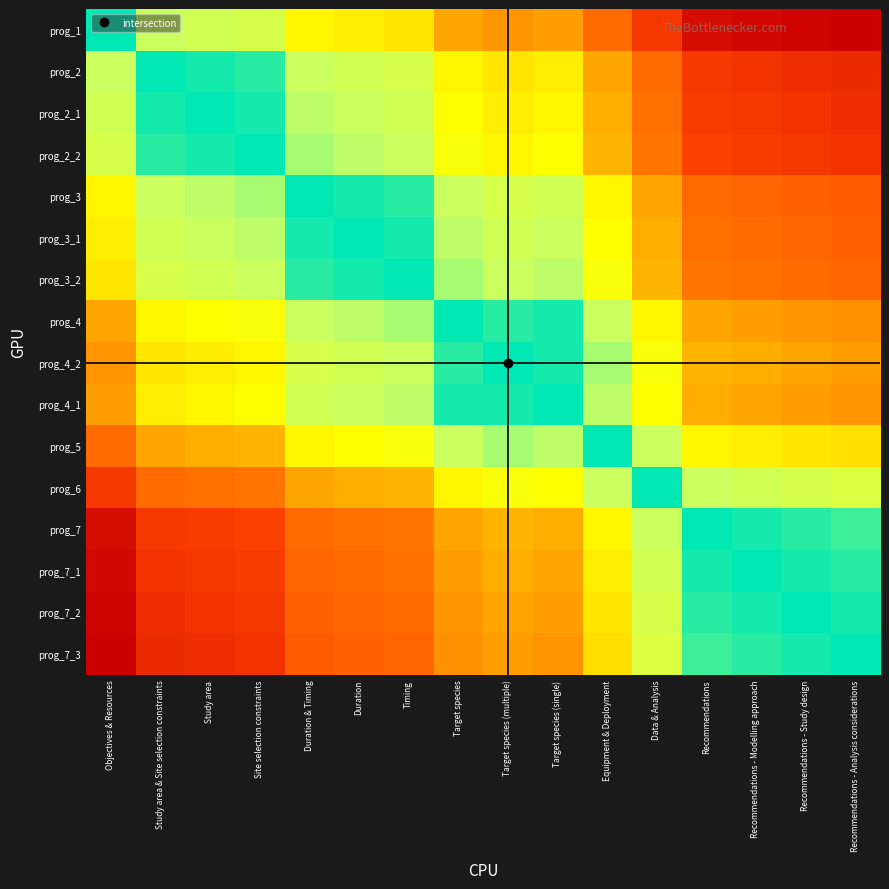

Reading right to left, what are all the values shown in this chart?

prog_1: Recommendations - Analysis considerations=6.3	Recommendations - Study design=6.2	Recommendations - Modelling approach=6.1	Recommendations=6.0	Data & Analysis=5.0	Equipment & Deployment=4.0	Target species (single)=3.1	Target species (multiple)=3.2	Target species=3.0	Timing=2.2	Duration=2.1	Duration & Timing=2.0	Site selection constraints=1.2	Study area=1.1	Study area & Site selection constraints=1.0	Objectives & Resources=0.0
prog_2: Recommendations - Analysis considerations=5.3	Recommendations - Study design=5.2	Recommendations - Modelling approach=5.1	Recommendations=5.0	Data & Analysis=4.0	Equipment & Deployment=3.0	Target species (single)=2.1	Target species (multiple)=2.2	Target species=2.0	Timing=1.2	Duration=1.1	Duration & Timing=1.0	Site selection constraints=0.2	Study area=0.1	Study area & Site selection constraints=0.0	Objectives & Resources=1.0
prog_2_1: Recommendations - Analysis considerations=5.2	Recommendations - Study design=5.1	Recommendations - Modelling approach=5.0	Recommendations=4.9	Data & Analysis=3.9	Equipment & Deployment=2.9	Target species (single)=2.0	Target species (multiple)=2.1	Target species=1.9	Timing=1.1	Duration=1.0	Duration & Timing=0.9	Site selection constraints=0.1	Study area=0.0	Study area & Site selection constraints=0.1	Objectives & Resources=1.1
prog_2_2: Recommendations - Analysis considerations=5.1	Recommendations - Study design=5.0	Recommendations - Modelling approach=4.9	Recommendations=4.8	Data & Analysis=3.8	Equipment & Deployment=2.8	Target species (single)=1.9	Target species (multiple)=2.0	Target species=1.8	Timing=1.0	Duration=0.9	Duration & Timing=0.8	Site selection constraints=0.0	Study area=0.1	Study area & Site selection constraints=0.2	Objectives & Resources=1.2
prog_3: Recommendations - Analysis considerations=4.3	Recommendations - Study design=4.2	Recommendations - Modelling approach=4.1	Recommendations=4.0	Data & Analysis=3.0	Equipment & Deployment=2.0	Target species (single)=1.1	Target species (multiple)=1.2	Target species=1.0	Timing=0.2	Duration=0.1	Duration & Timing=0.0	Site selection constraints=0.8	Study area=0.9	Study area & Site selection constraints=1.0	Objectives & Resources=2.0
prog_3_1: Recommendations - Analysis considerations=4.2	Recommendations - Study design=4.1	Recommendations - Modelling approach=4.0	Recommendations=3.9	Data & Analysis=2.9	Equipment & Deployment=1.9	Target species (single)=1.0	Target species (multiple)=1.1	Target species=0.9	Timing=0.1	Duration=0.0	Duration & Timing=0.1	Site selection constraints=0.9	Study area=1.0	Study area & Site selection constraints=1.1	Objectives & Resources=2.1
prog_3_2: Recommendations - Analysis considerations=4.1	Recommendations - Study design=4.0	Recommendations - Modelling approach=3.9	Recommendations=3.8	Data & Analysis=2.8	Equipment & Deployment=1.8	Target species (single)=0.9	Target species (multiple)=1.0	Target species=0.8	Timing=0.0	Duration=0.1	Duration & Timing=0.2	Site selection constraints=1.0	Study area=1.1	Study area & Site selection constraints=1.2	Objectives & Resources=2.2
prog_4: Recommendations - Analysis considerations=3.3	Recommendations - Study design=3.2	Recommendations - Modelling approach=3.1	Recommendations=3.0	Data & Analysis=2.0	Equipment & Deployment=1.0	Target species (single)=0.1	Target species (multiple)=0.2	Target species=0.0	Timing=0.8	Duration=0.9	Duration & Timing=1.0	Site selection constraints=1.8	Study area=1.9	Study area & Site selection constraints=2.0	Objectives & Resources=3.0
prog_4_2: Recommendations - Analysis considerations=3.1	Recommendations - Study design=3.0	Recommendations - Modelling approach=2.9	Recommendations=2.8	Data & Analysis=1.8	Equipment & Deployment=0.8	Target species (single)=0.1	Target species (multiple)=0.0	Target species=0.2	Timing=1.0	Duration=1.1	Duration & Timing=1.2	Site selection constraints=2.0	Study area=2.1	Study area & Site selection constraints=2.2	Objectives & Resources=3.2
prog_4_1: Recommendations - Analysis considerations=3.2	Recommendations - Study design=3.1	Recommendations - Modelling approach=3.0	Recommendations=2.9	Data & Analysis=1.9	Equipment & Deployment=0.9	Target species (single)=0.0	Target species (multiple)=0.1	Target species=0.1	Timing=0.9	Duration=1.0	Duration & Timing=1.1	Site selection constraints=1.9	Study area=2.0	Study area & Site selection constraints=2.1	Objectives & Resources=3.1
prog_5: Recommendations - Analysis considerations=2.3	Recommendations - Study design=2.2	Recommendations - Modelling approach=2.1	Recommendations=2.0	Data & Analysis=1.0	Equipment & Deployment=0.0	Target species (single)=0.9	Target species (multiple)=0.8	Target species=1.0	Timing=1.8	Duration=1.9	Duration & Timing=2.0	Site selection constraints=2.8	Study area=2.9	Study area & Site selection constraints=3.0	Objectives & Resources=4.0
prog_6: Recommendations - Analysis considerations=1.3	Recommendations - Study design=1.2	Recommendations - Modelling approach=1.1	Recommendations=1.0	Data & Analysis=0.0	Equipment & Deployment=1.0	Target species (single)=1.9	Target species (multiple)=1.8	Target species=2.0	Timing=2.8	Duration=2.9	Duration & Timing=3.0	Site selection constraints=3.8	Study area=3.9	Study area & Site selection constraints=4.0	Objectives & Resources=5.0
prog_7: Recommendations - Analysis considerations=0.3	Recommendations - Study design=0.2	Recommendations - Modelling approach=0.1	Recommendations=0.0	Data & Analysis=1.0	Equipment & Deployment=2.0	Target species (single)=2.9	Target species (multiple)=2.8	Target species=3.0	Timing=3.8	Duration=3.9	Duration & Timing=4.0	Site selection constraints=4.8	Study area=4.9	Study area & Site selection constraints=5.0	Objectives & Resources=6.0
prog_7_1: Recommendations - Analysis considerations=0.2	Recommendations - Study design=0.1	Recommendations - Modelling approach=0.0	Recommendations=0.1	Data & Analysis=1.1	Equipment & Deployment=2.1	Target species (single)=3.0	Target species (multiple)=2.9	Target species=3.1	Timing=3.9	Duration=4.0	Duration & Timing=4.1	Site selection constraints=4.9	Study area=5.0	Study area & Site selection constraints=5.1	Objectives & Resources=6.1
prog_7_2: Recommendations - Analysis considerations=0.1	Recommendations - Study design=0.0	Recommendations - Modelling approach=0.1	Recommendations=0.2	Data & Analysis=1.2	Equipment & Deployment=2.2	Target species (single)=3.1	Target species (multiple)=3.0	Target species=3.2	Timing=4.0	Duration=4.1	Duration & Timing=4.2	Site selection constraints=5.0	Study area=5.1	Study area & Site selection constraints=5.2	Objectives & Resources=6.2
prog_7_3: Recommendations - Analysis considerations=0.0	Recommendations - Study design=0.1	Recommendations - Modelling approach=0.2	Recommendations=0.3	Data & Analysis=1.3	Equipment & Deployment=2.3	Target species (single)=3.2	Target species (multiple)=3.1	Target species=3.3	Timing=4.1	Duration=4.2	Duration & Timing=4.3	Site selection constraints=5.1	Study area=5.2	Study area & Site selection constraints=5.3	Objectives & Resources=6.3